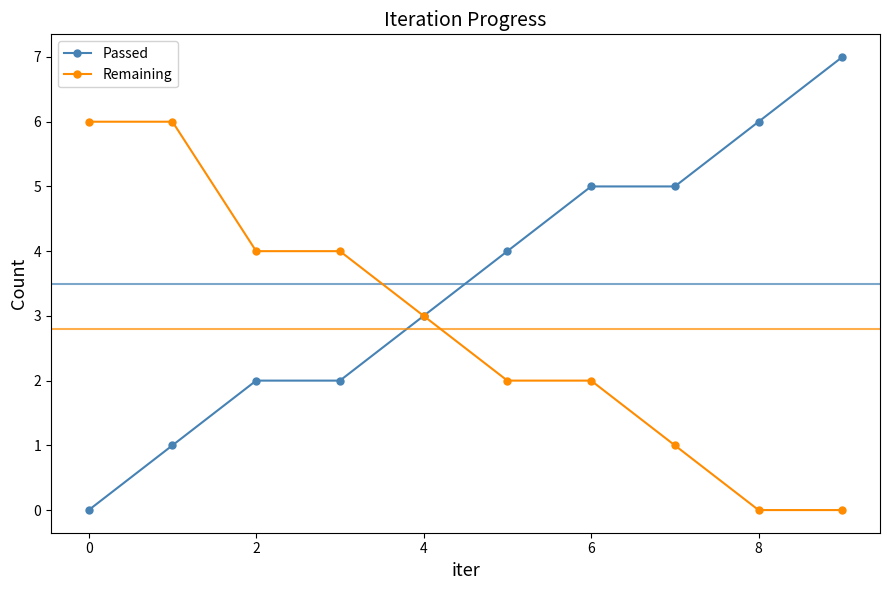

What is the highest value of the Passed series?

7